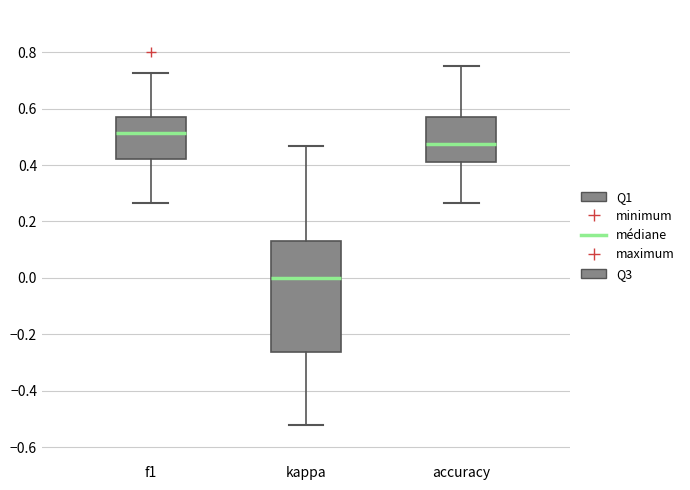

Reading left to right, transcribe this box plot: for each box, give where its median line is, the range the box spans, and where its two whiskers end, as read against the y-axis. The values are not printed on the chart, so give them approximately, as read against the axis.

f1: median 0.52, box 0.42 to 0.58, whiskers 0.26 to 0.72
kappa: median 0.00, box -0.26 to 0.12, whiskers -0.52 to 0.46
accuracy: median 0.48, box 0.42 to 0.58, whiskers 0.26 to 0.76